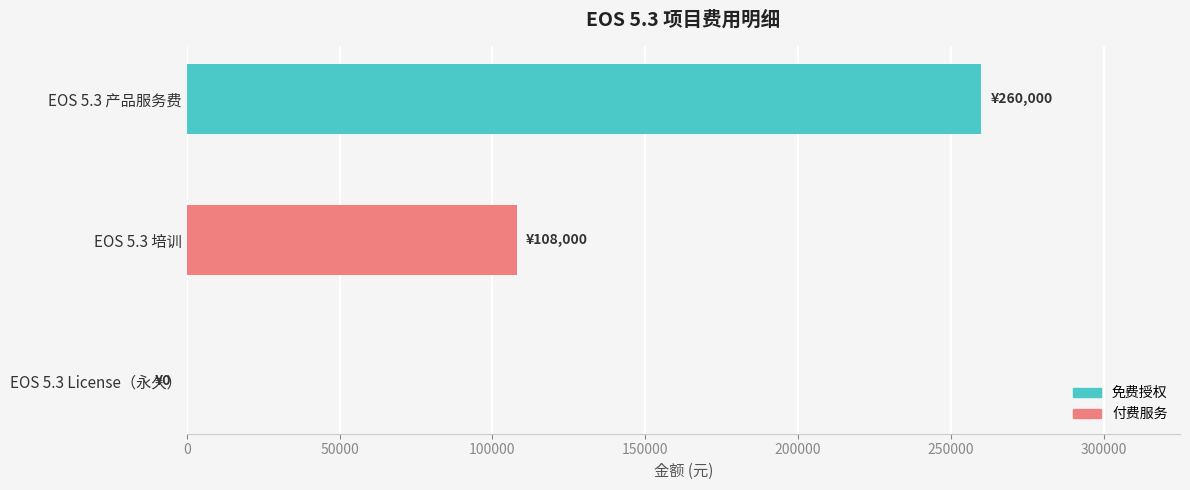

Is it true that the value at EOS 5.3 培训 is 108000?

True